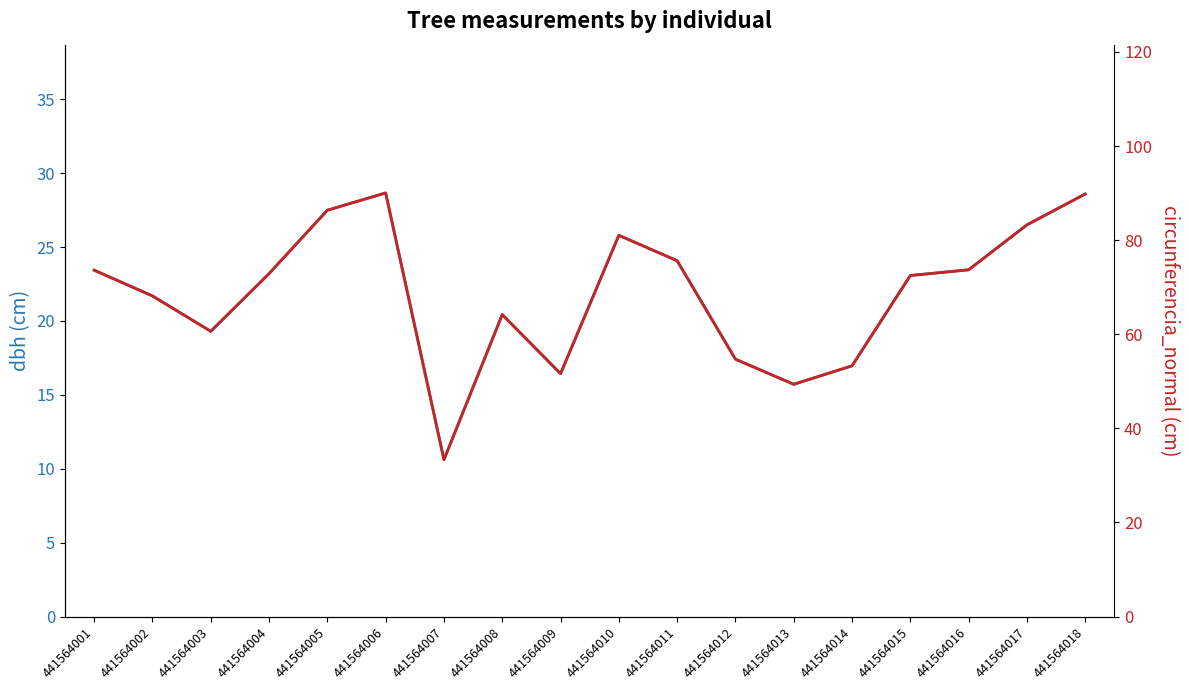

List the series in order of their overall mean, highest first.

circunferencia_normal, dbh